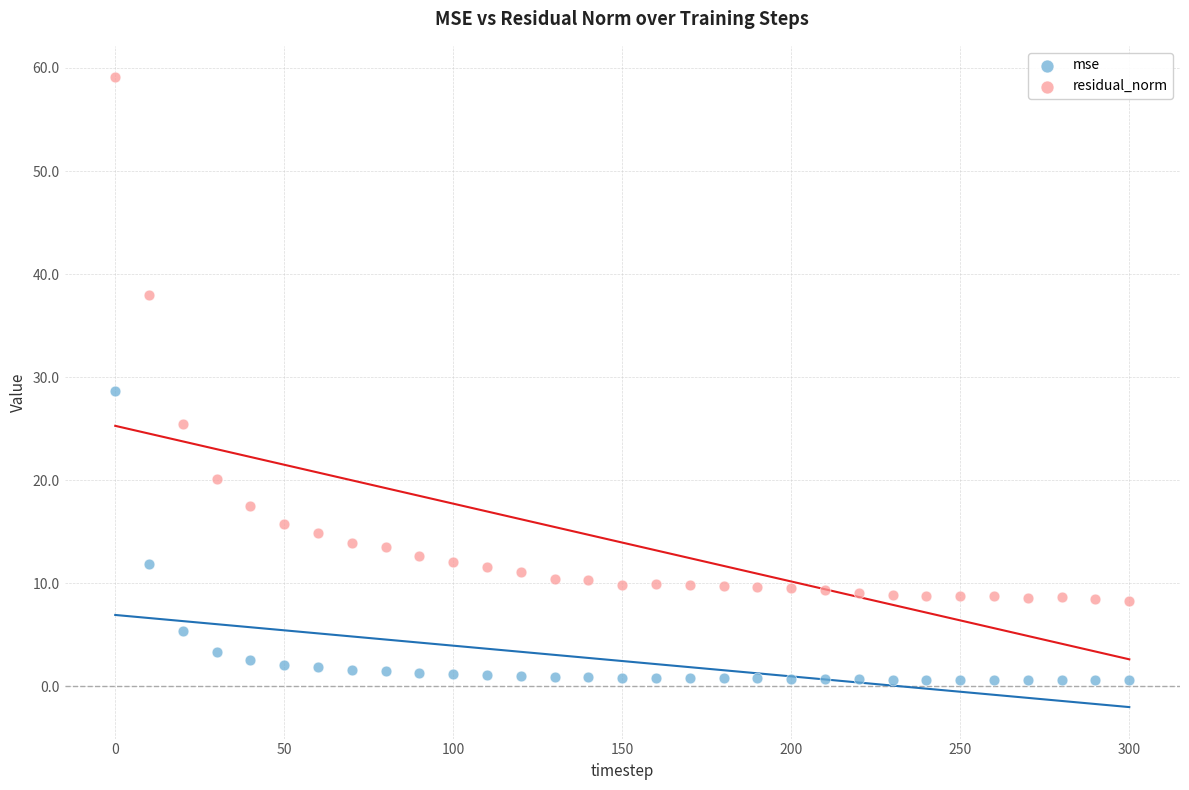

Which series contains the highest Y value?

residual_norm